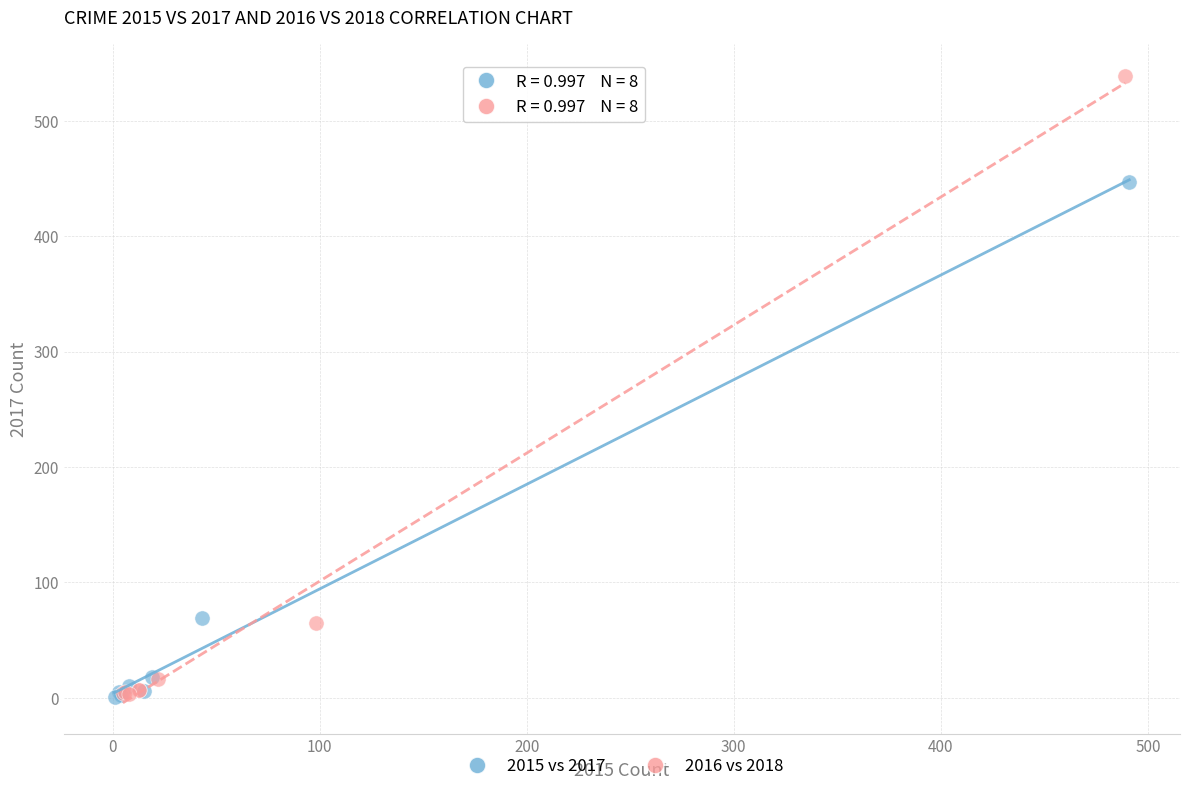

What are all the series names shown in the legend?

2015 vs 2017, 2016 vs 2018